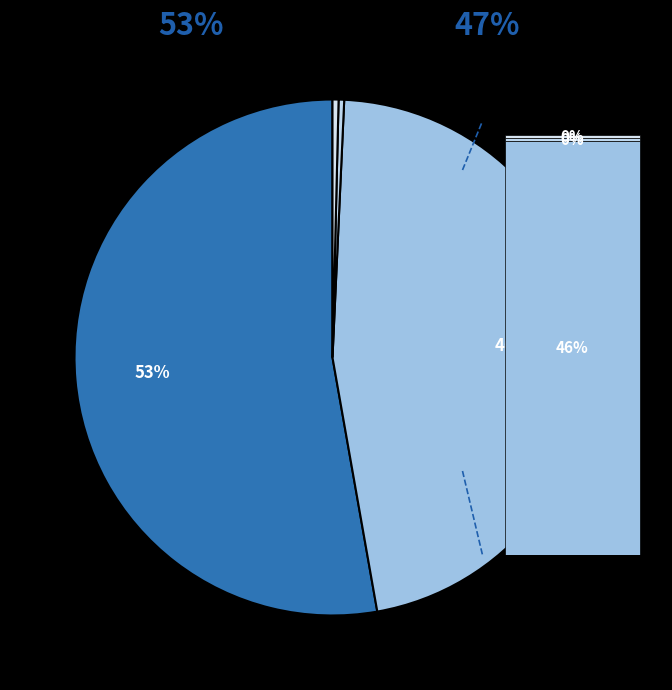

Which slice is the largest?

MAPE